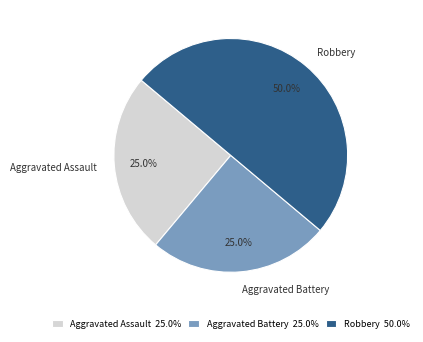

What percentage is the Robbery slice, to the nearest percent?

50%